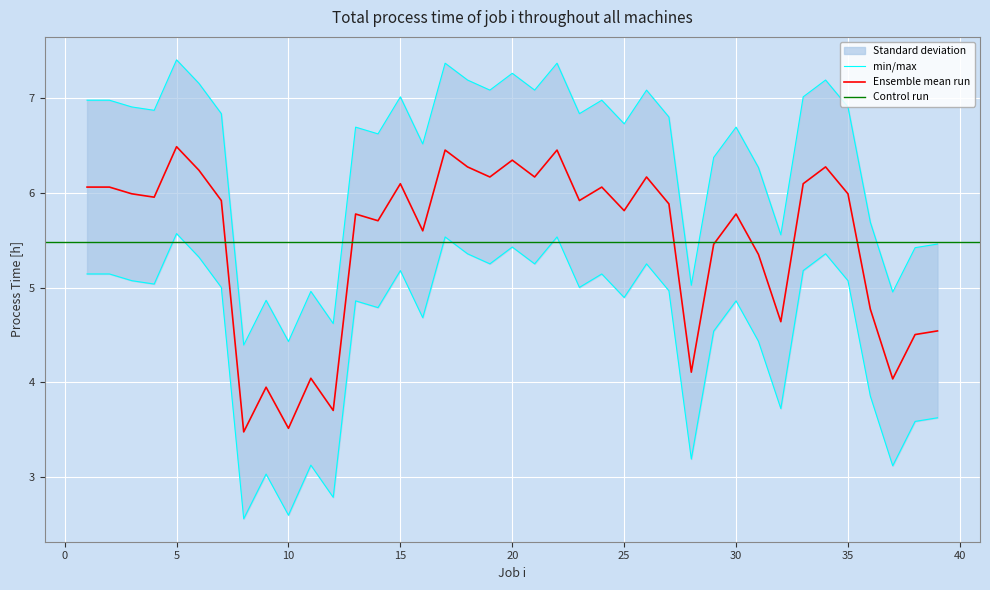

True or false: the data shows 1.6 at 21.

False